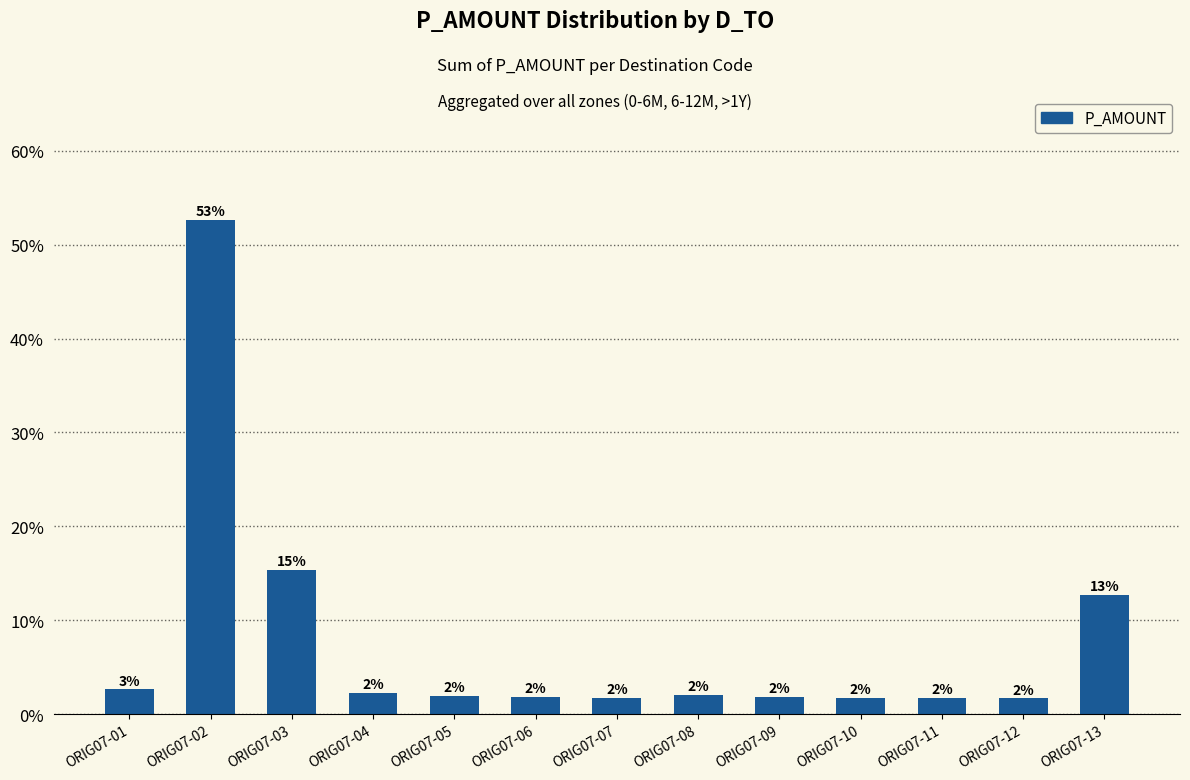

What is the maximum value shown in the chart?

0.5